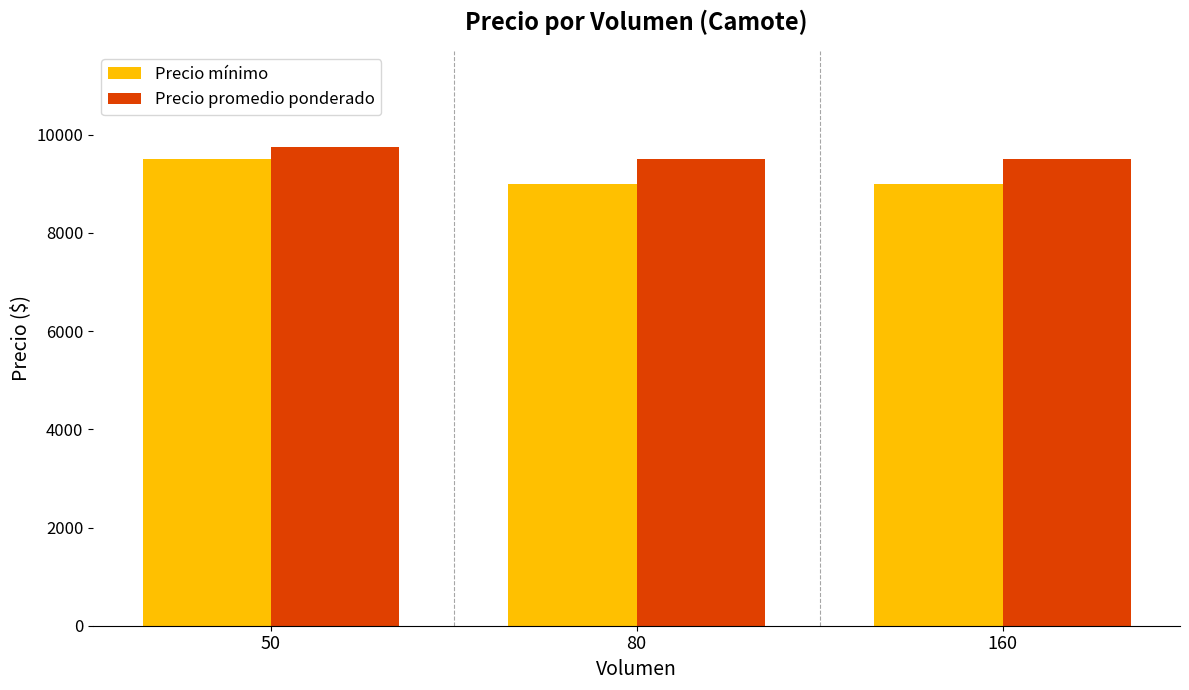

List the series in order of their overall mean, highest first.

Precio promedio ponderado, Precio mínimo